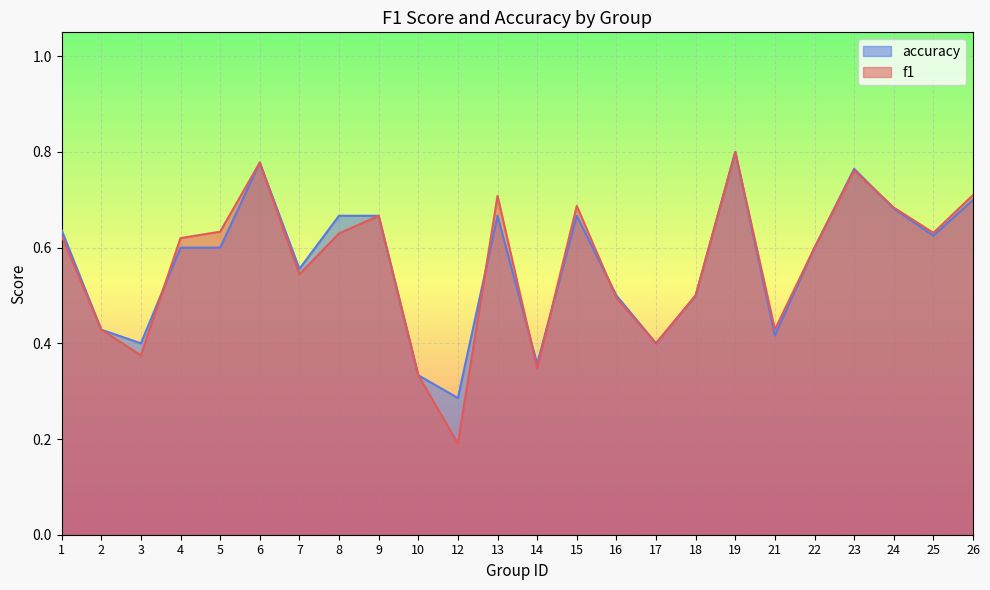

Is the value of accuracy at 4 greater than the value of f1 at 8?

No